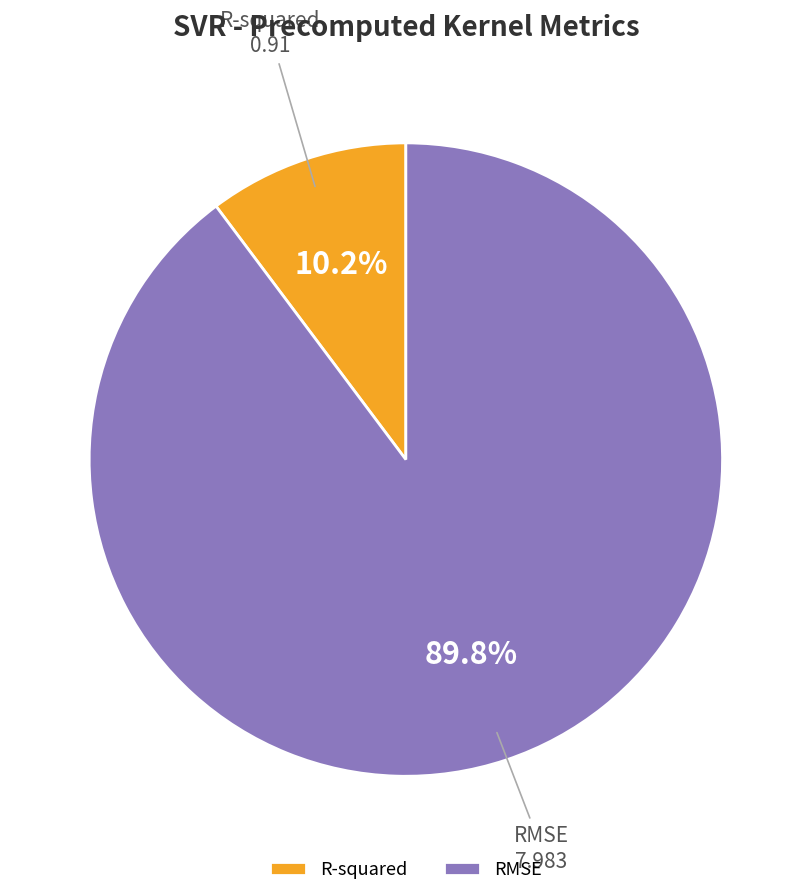

To the nearest percent, what is the difference between the RMSE and R-squared slice percentages?

80%